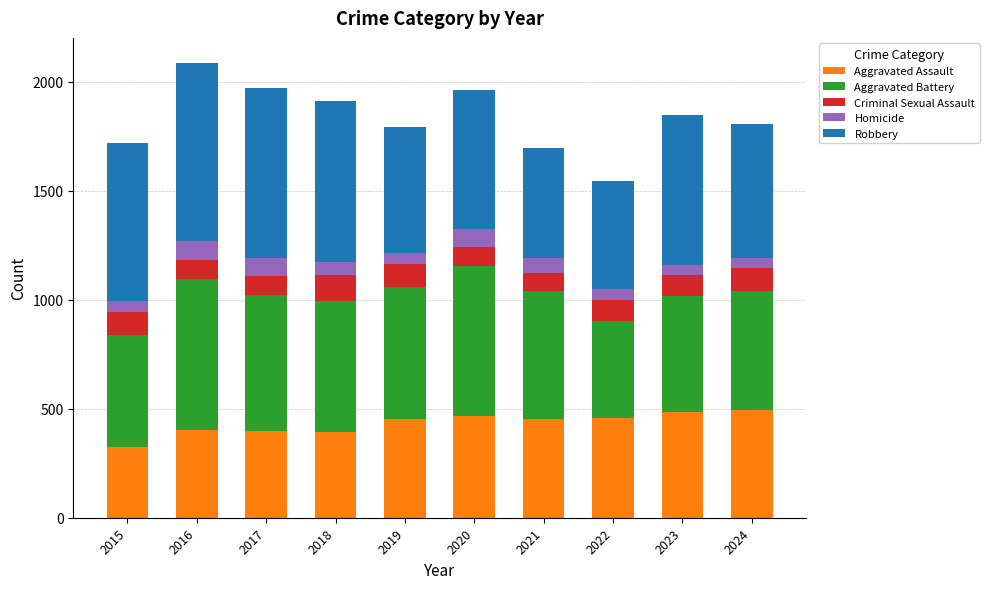

What is the average value of the Aggravated Assault series?

432